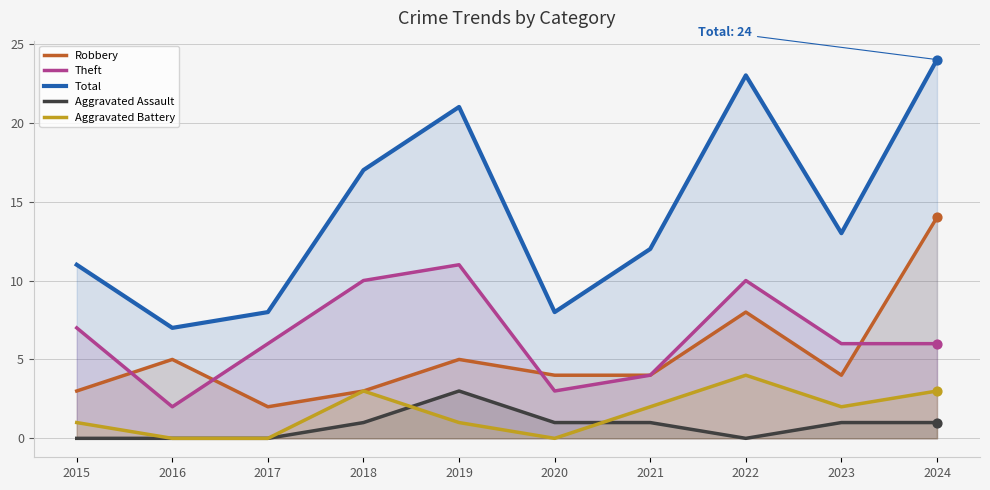

At how many categories does at least one series exceed 3?

10